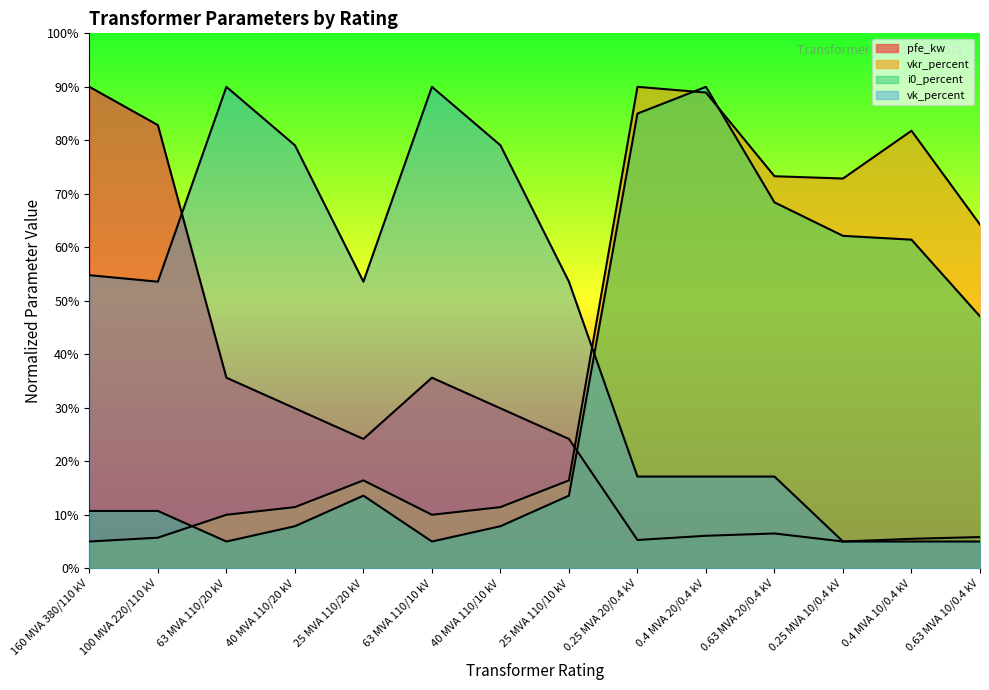

The vkr_percent series shows 19.4 at 40 MVA 110/20 kV. True or false?

False